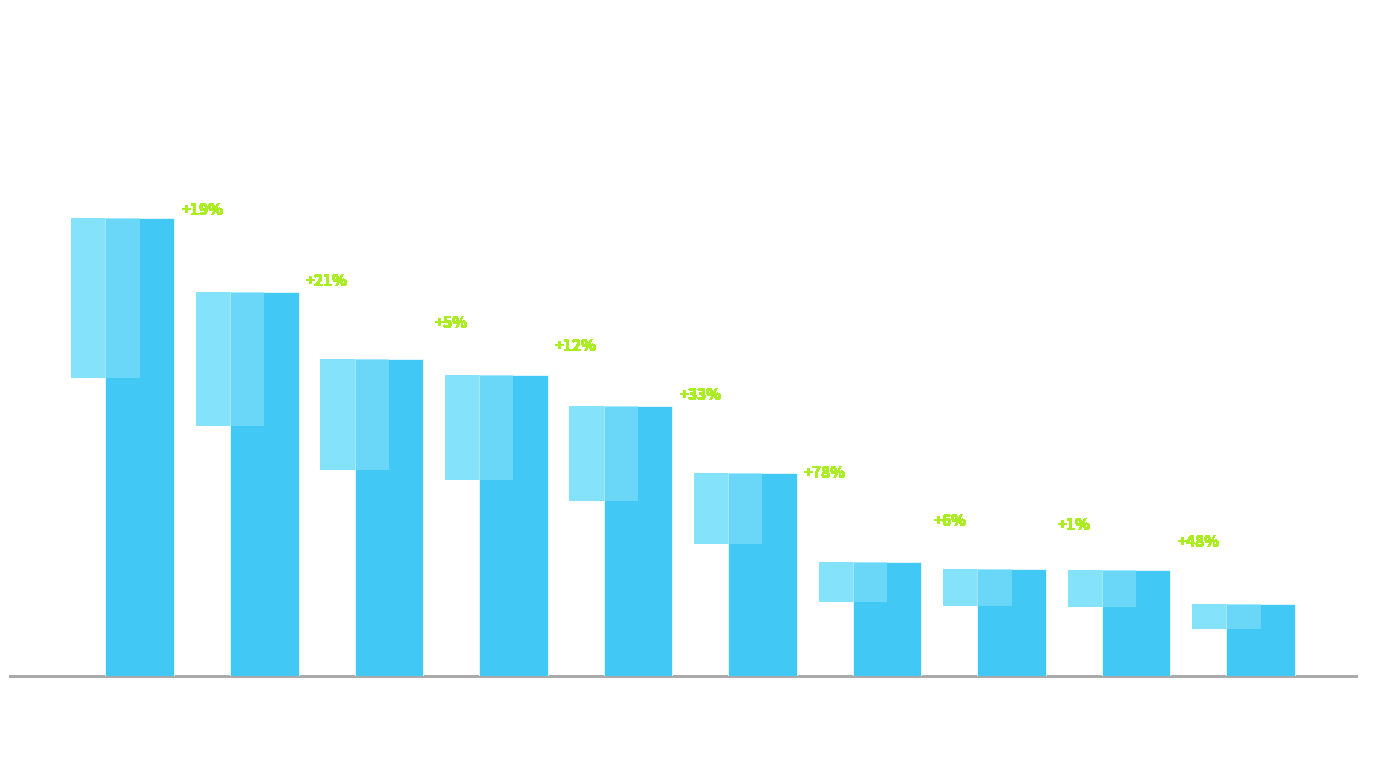

What is the difference between the values at ren-min-wen-xu... and lin-wei-pei?

2973